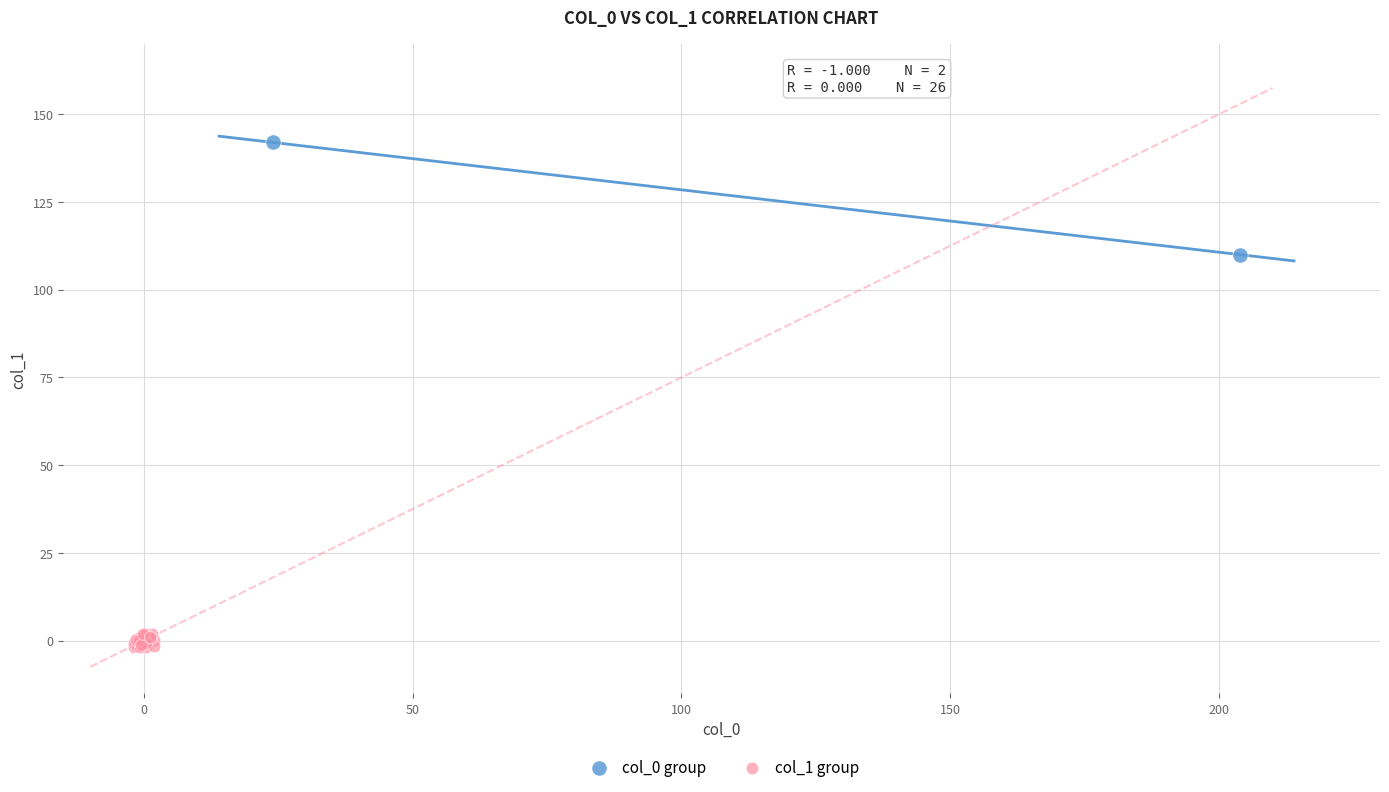

Which series contains the lowest Y value?

col_1 group